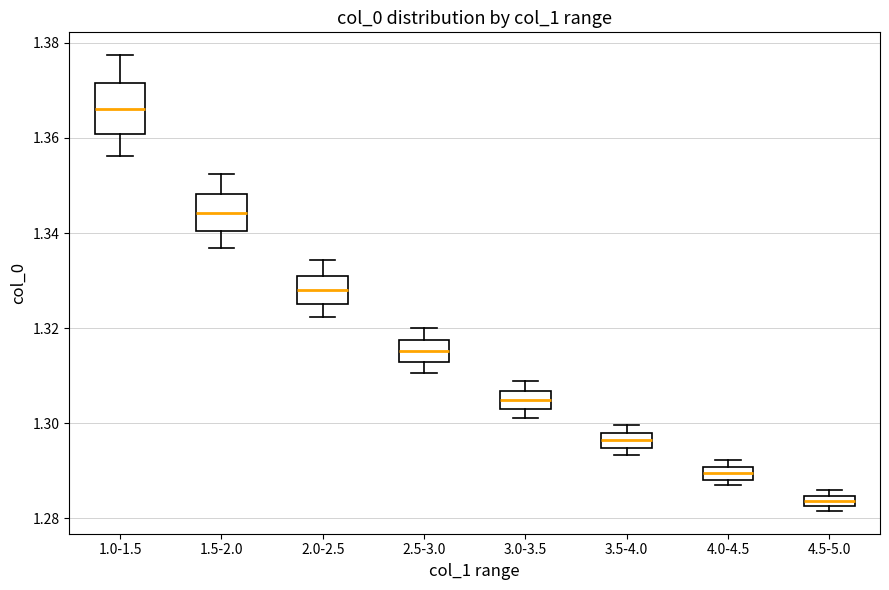

Where is the upper edge of the box for 4.5-5.0 on the y-axis? The values are not printed on the chart, so give them approximately, as read against the axis.

1.284